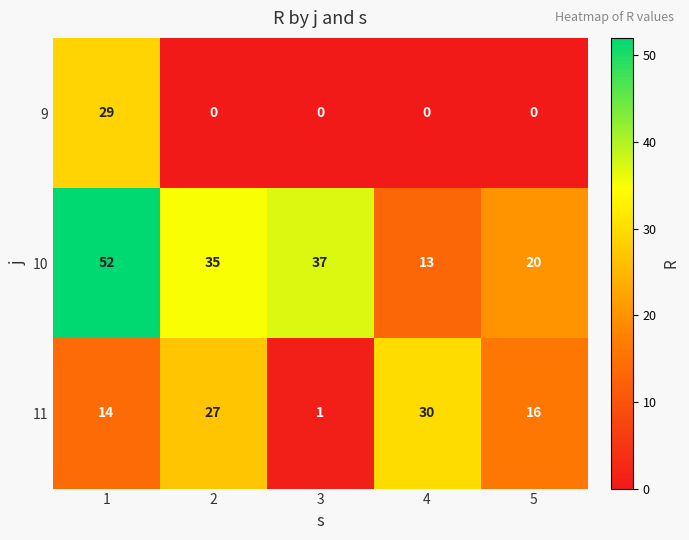

At which category is the sum across all series the highest?

1